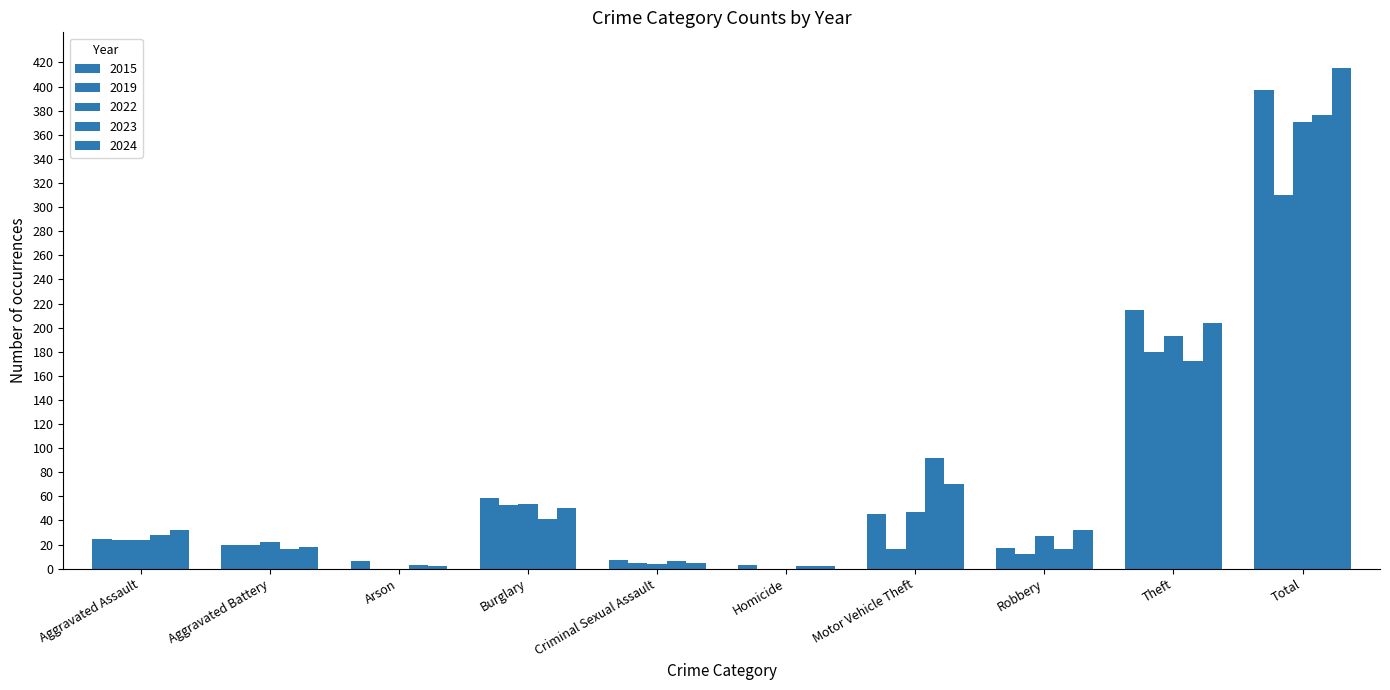

What is the label of the 3rd bar from the left?

Arson